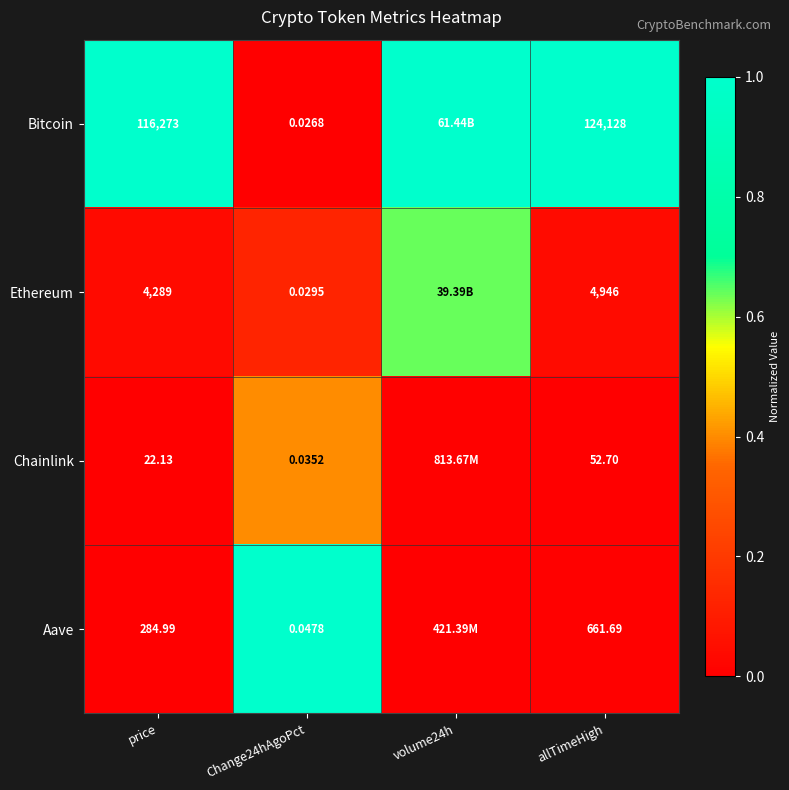

At Change24hAgoPct, list the series in order from largest to smallest.

Aave, Chainlink, Ethereum, Bitcoin